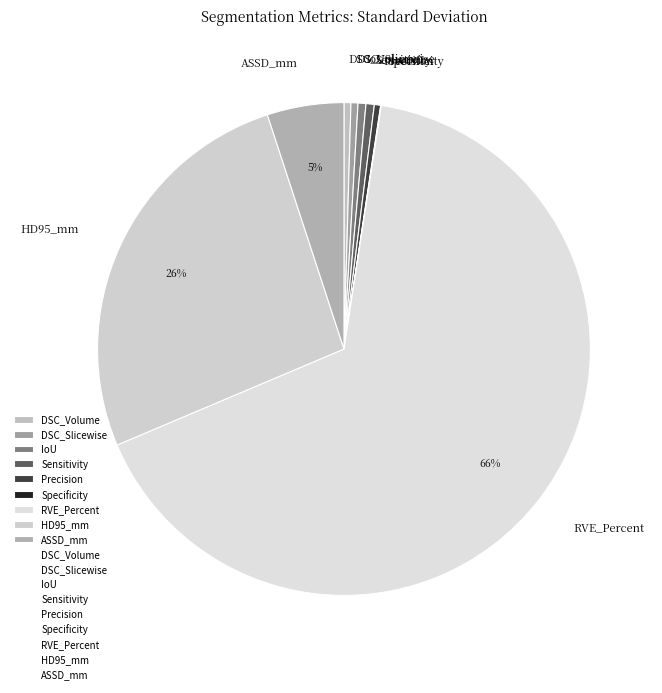

To the nearest percent, what is the average slice percentage?

11%